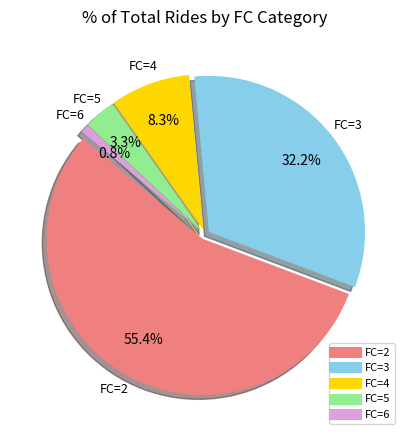

To the nearest percent, what is the combined percentage of 4 and 3?

40%